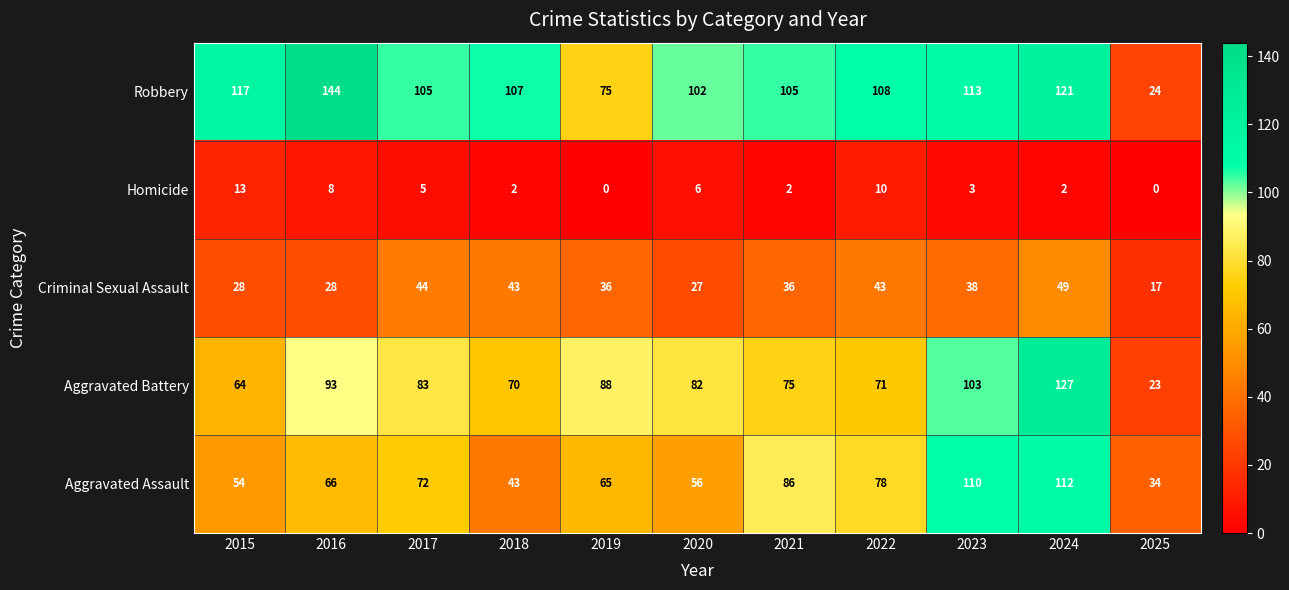

Which series has the widest spread of values?

Robbery